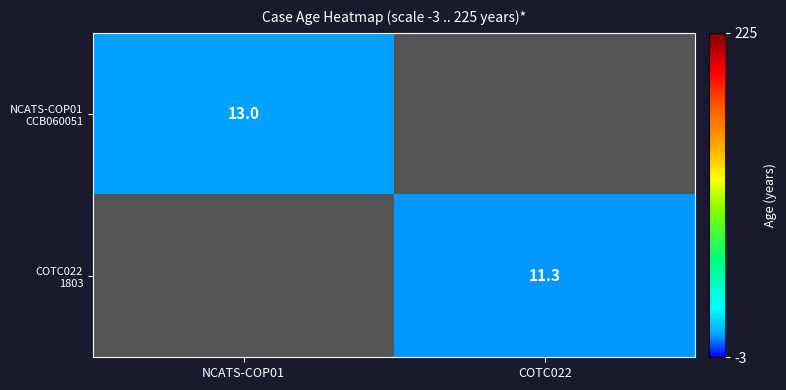

At how many categories does at least one series exceed 11?

2